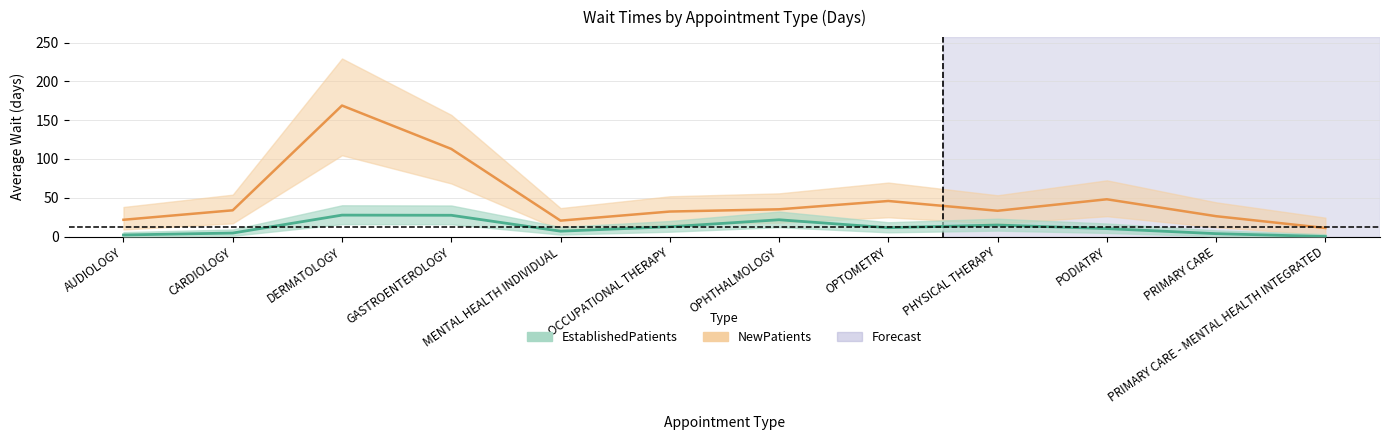

Reading left to right, transcribe all the data shown in this chart.

NewPatients: 21.6	33.8	168.8	112.9	20.5	32.2	35.1	45.8	33.2	48.0	26.2	11.0
EstablishedPatients: 2.0	4.5	27.6	27.4	6.9	12.6	21.6	11.4	14.8	10.2	3.7	0.0